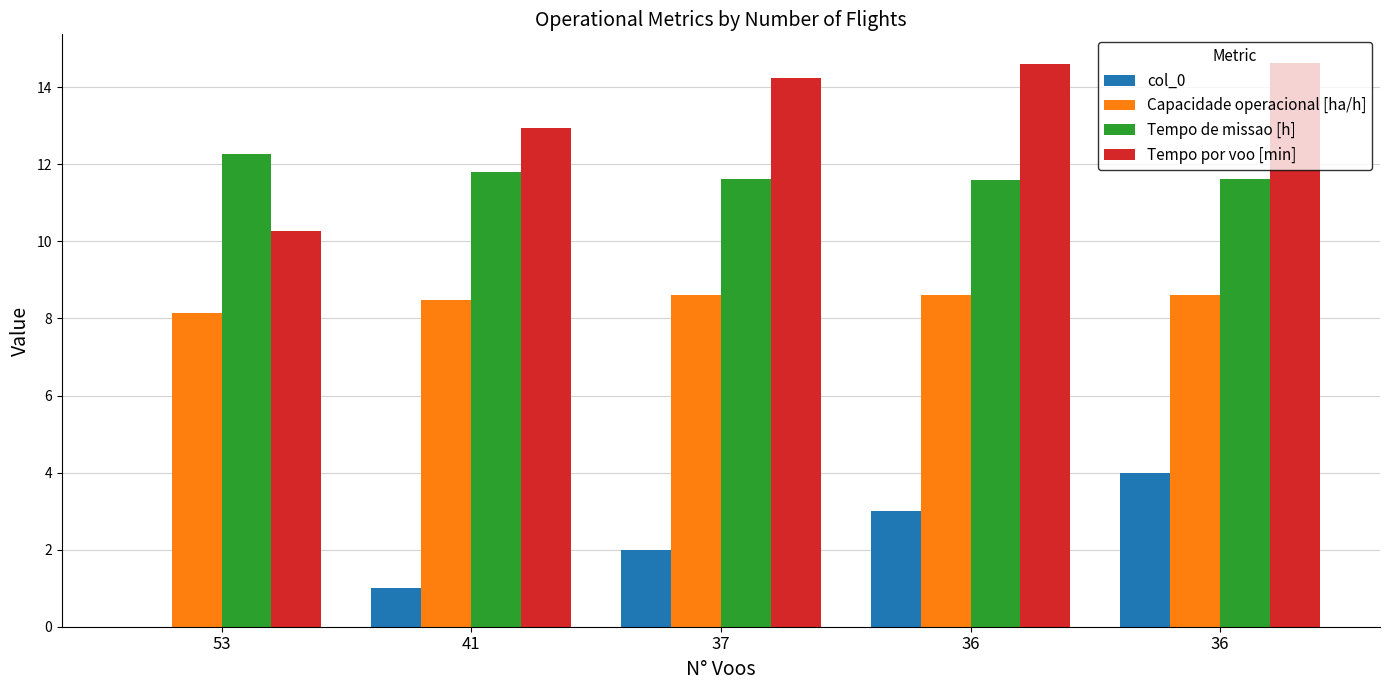

Is the value of Tempo por voo [min] at 36 greater than the value of col_0 at 36?

Yes